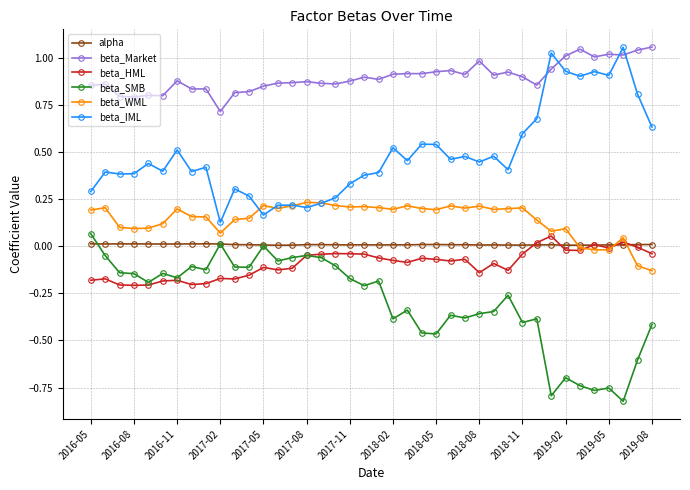

Which series ends up on top after the final intersection of beta_IML and beta_Market?

beta_Market